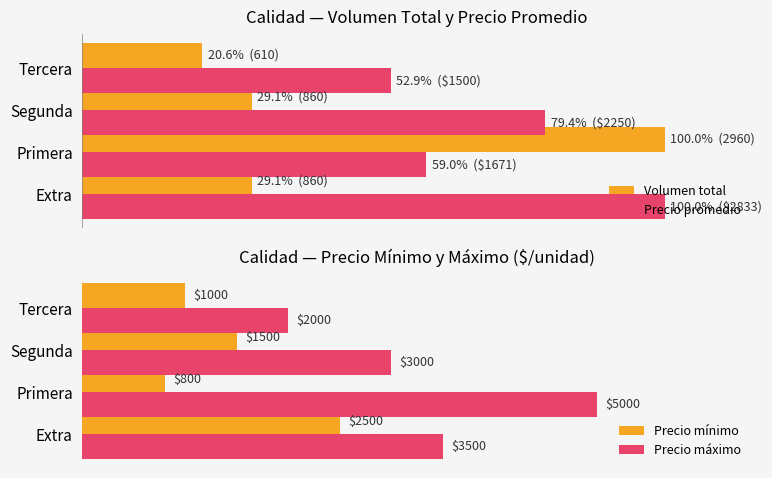

Which series has the largest total across all categories?

Precio máximo